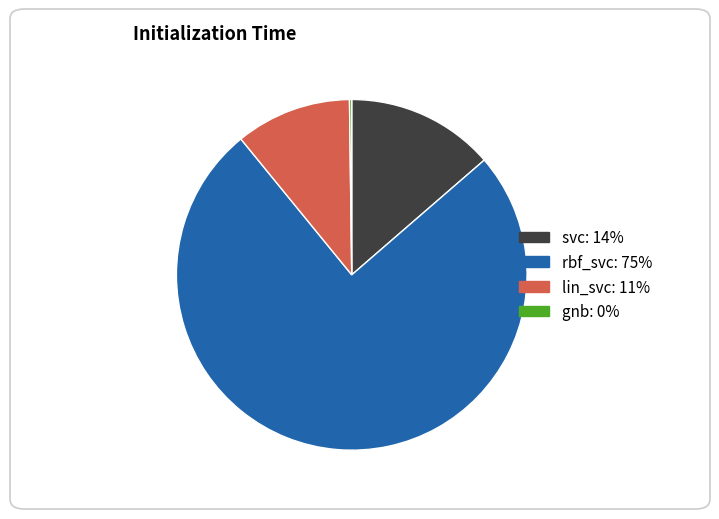

Is it true that rbf_svc is 75% of the pie?

True